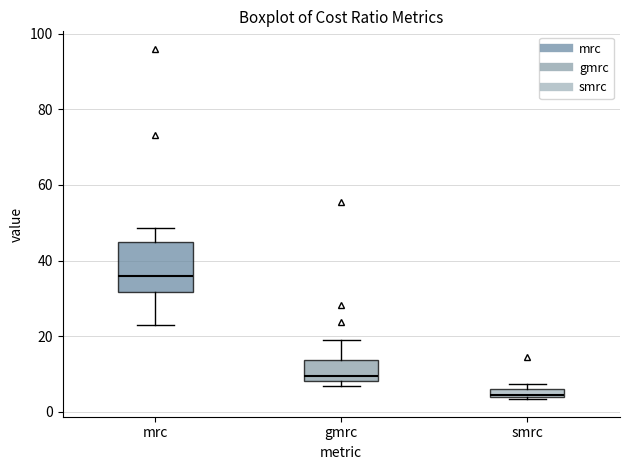

Which box's median line is the lowest?

smrc